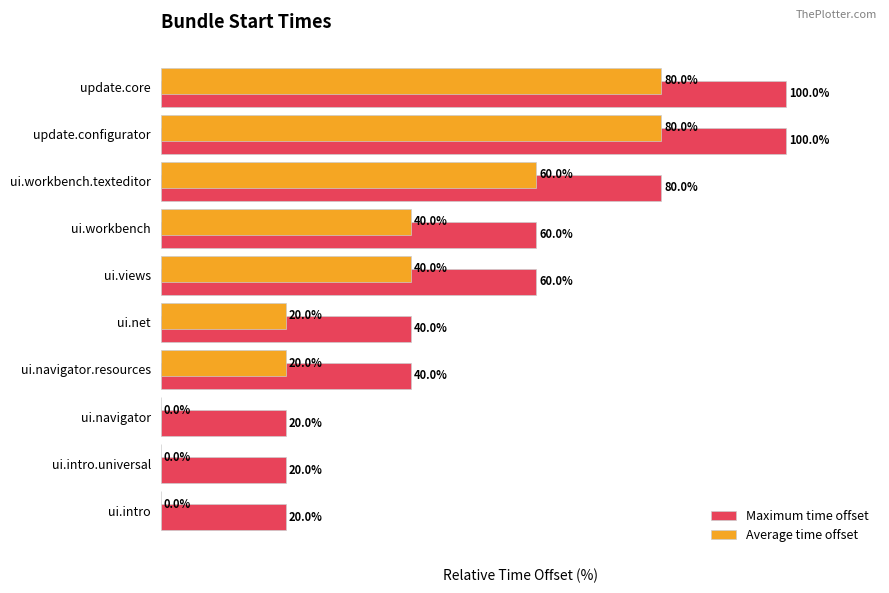

Which series has the largest total across all categories?

Maximum time offset